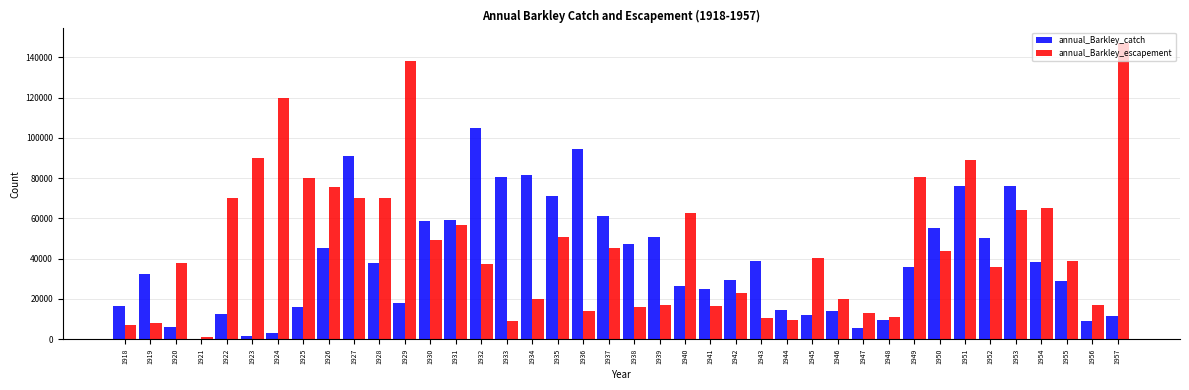

Is the value of annual_Barkley_escapement at 1928 greater than the value of annual_Barkley_catch at 1955?

Yes